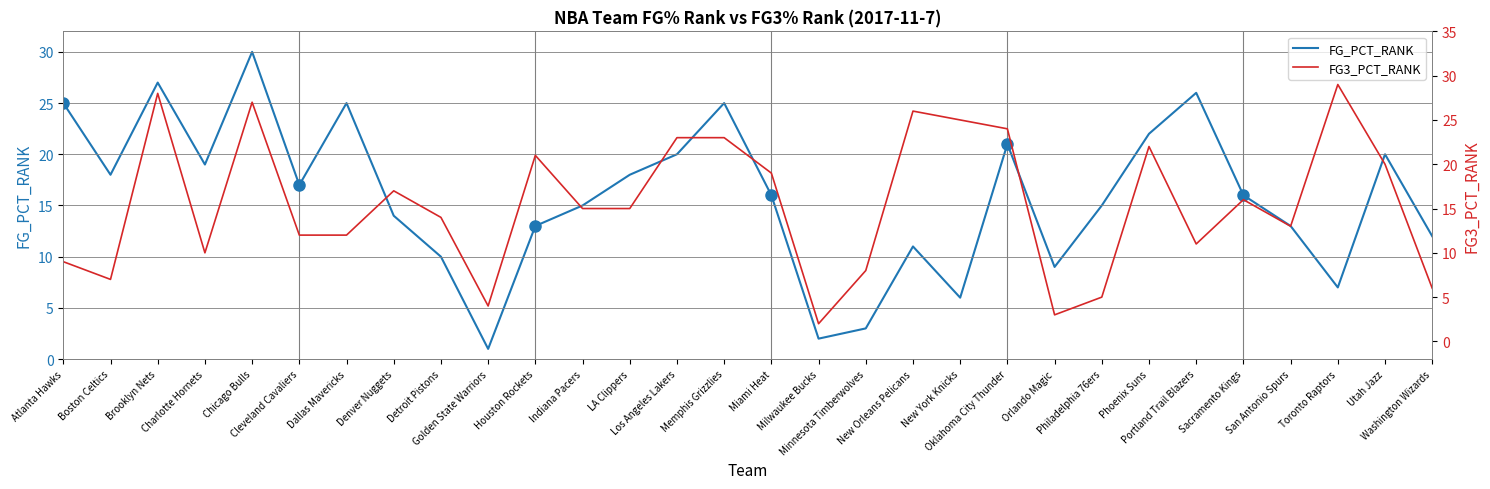

Reading right to left, what are all the values shown in this chart?

FG_PCT_RANK: Washington Wizards=12	Utah Jazz=20	Toronto Raptors=7	San Antonio Spurs=13	Sacramento Kings=16	Portland Trail Blazers=26	Phoenix Suns=22	Philadelphia 76ers=15	Orlando Magic=9	Oklahoma City Thunder=21	New York Knicks=6	New Orleans Pelicans=11	Minnesota Timberwolves=3	Milwaukee Bucks=2	Miami Heat=16	Memphis Grizzlies=25	Los Angeles Lakers=20	LA Clippers=18	Indiana Pacers=15	Houston Rockets=13	Golden State Warriors=1	Detroit Pistons=10	Denver Nuggets=14	Dallas Mavericks=25	Cleveland Cavaliers=17	Chicago Bulls=30	Charlotte Hornets=19	Brooklyn Nets=27	Boston Celtics=18	Atlanta Hawks=25
FG3_PCT_RANK: Washington Wizards=6	Utah Jazz=20	Toronto Raptors=29	San Antonio Spurs=13	Sacramento Kings=16	Portland Trail Blazers=11	Phoenix Suns=22	Philadelphia 76ers=5	Orlando Magic=3	Oklahoma City Thunder=24	New York Knicks=25	New Orleans Pelicans=26	Minnesota Timberwolves=8	Milwaukee Bucks=2	Miami Heat=19	Memphis Grizzlies=23	Los Angeles Lakers=23	LA Clippers=15	Indiana Pacers=15	Houston Rockets=21	Golden State Warriors=4	Detroit Pistons=14	Denver Nuggets=17	Dallas Mavericks=12	Cleveland Cavaliers=12	Chicago Bulls=27	Charlotte Hornets=10	Brooklyn Nets=28	Boston Celtics=7	Atlanta Hawks=9